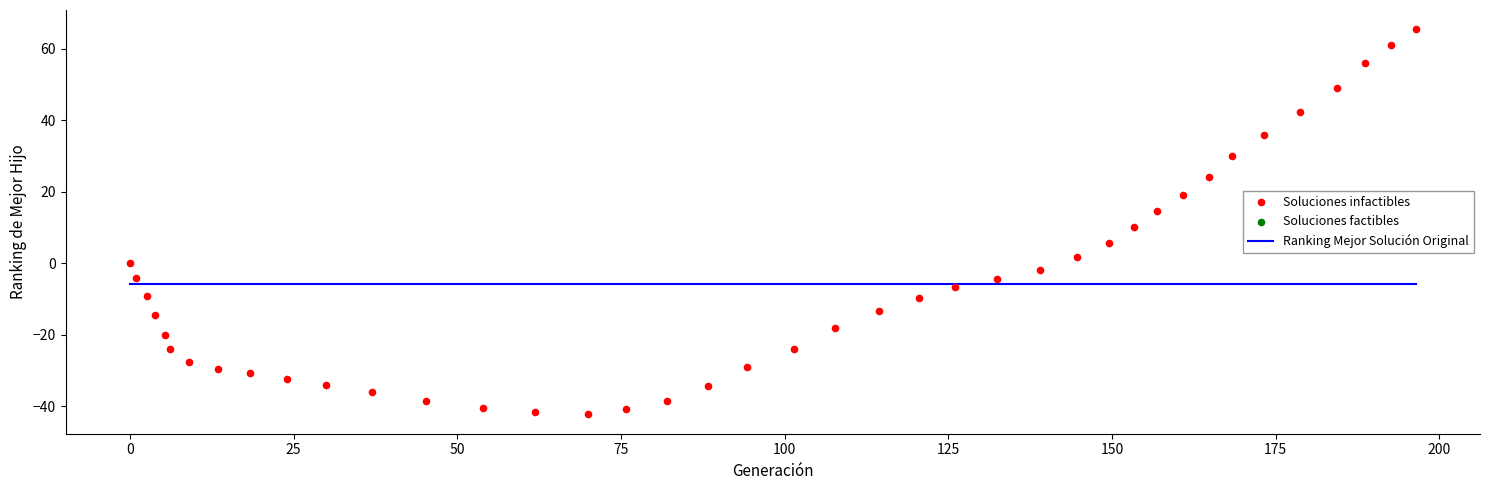

What is the range of Y values (max minus min)?

107.7